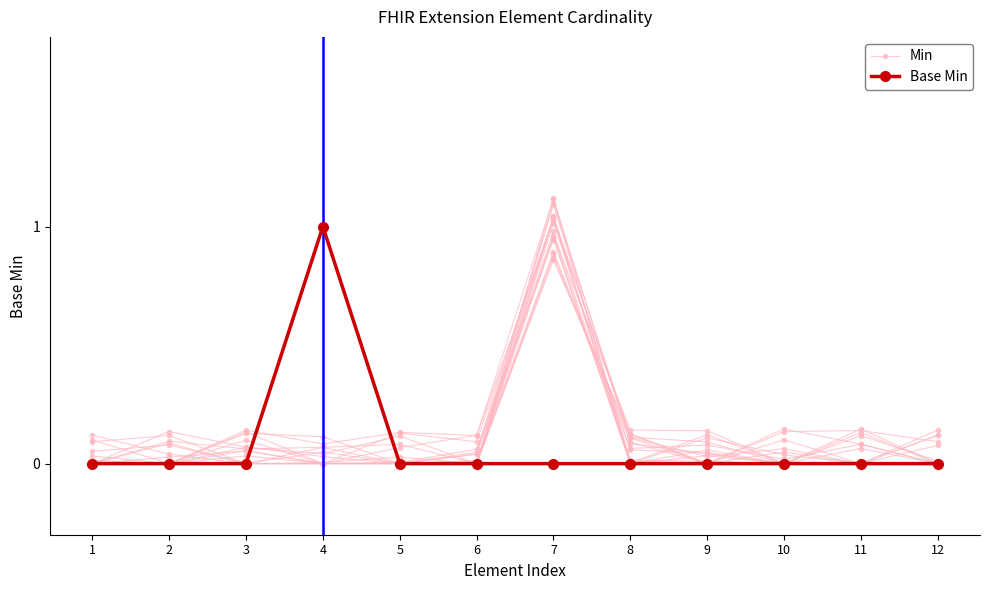

How many interior local valleys does the Min series have?

2